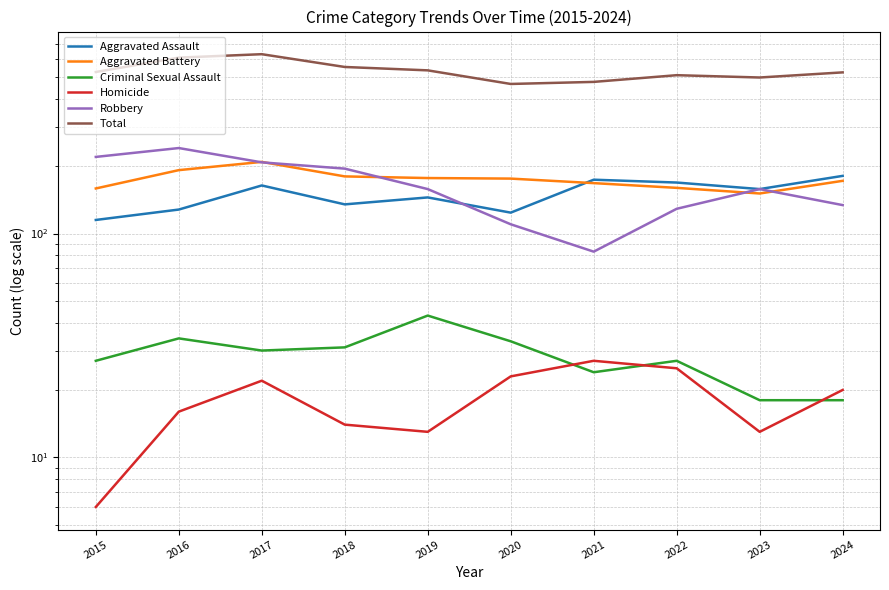

What is the sum of the Homicide values at 2024 and 2015?

26